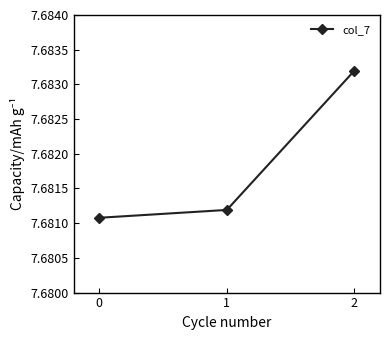

List the labels in order of value, largest first.

2, 1, 0